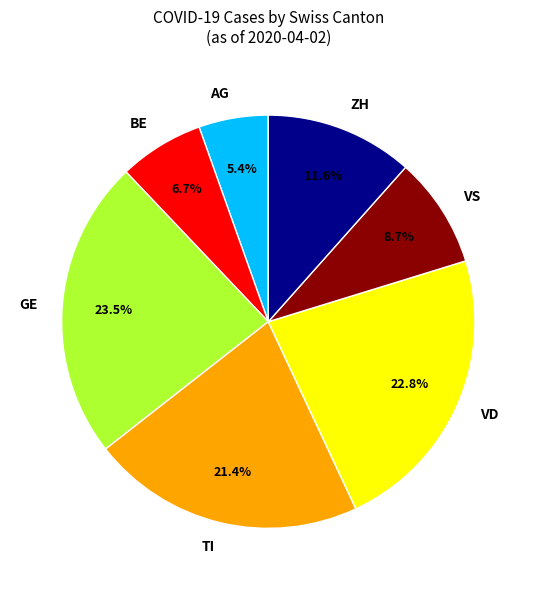

To the nearest percent, what is the difference between the BE and AG slice percentages?

1%